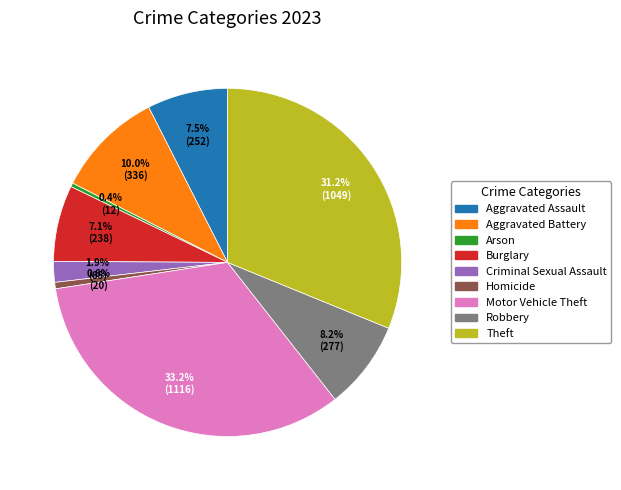

How many slices are in this pie chart?

9